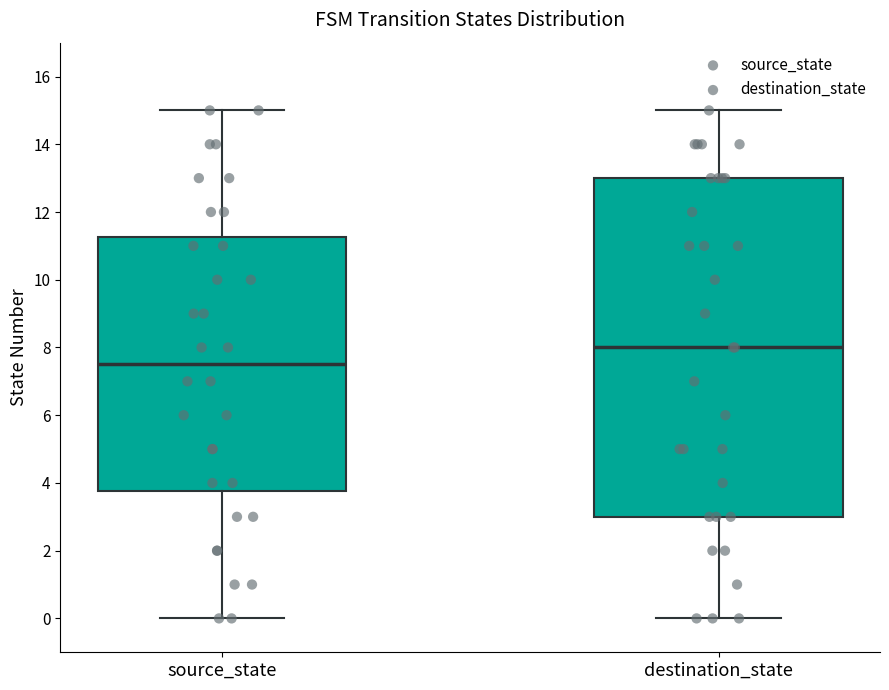

Where does the lower whisker of the box for source_state end on the y-axis? The values are not printed on the chart, so give them approximately, as read against the axis.

0.0